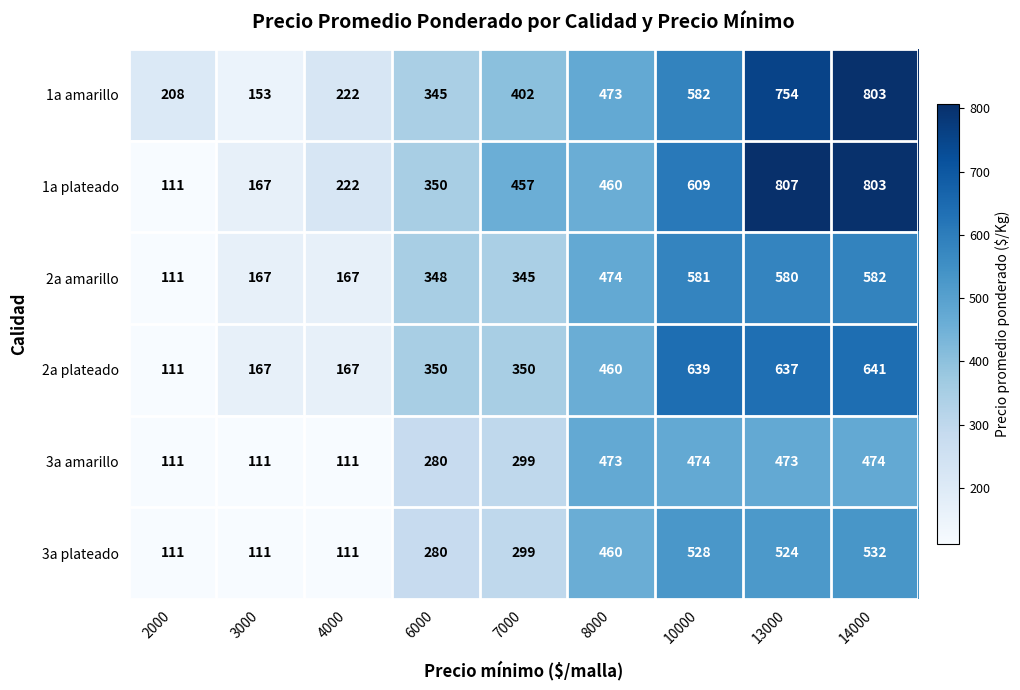

What is the minimum value shown in the chart?

111